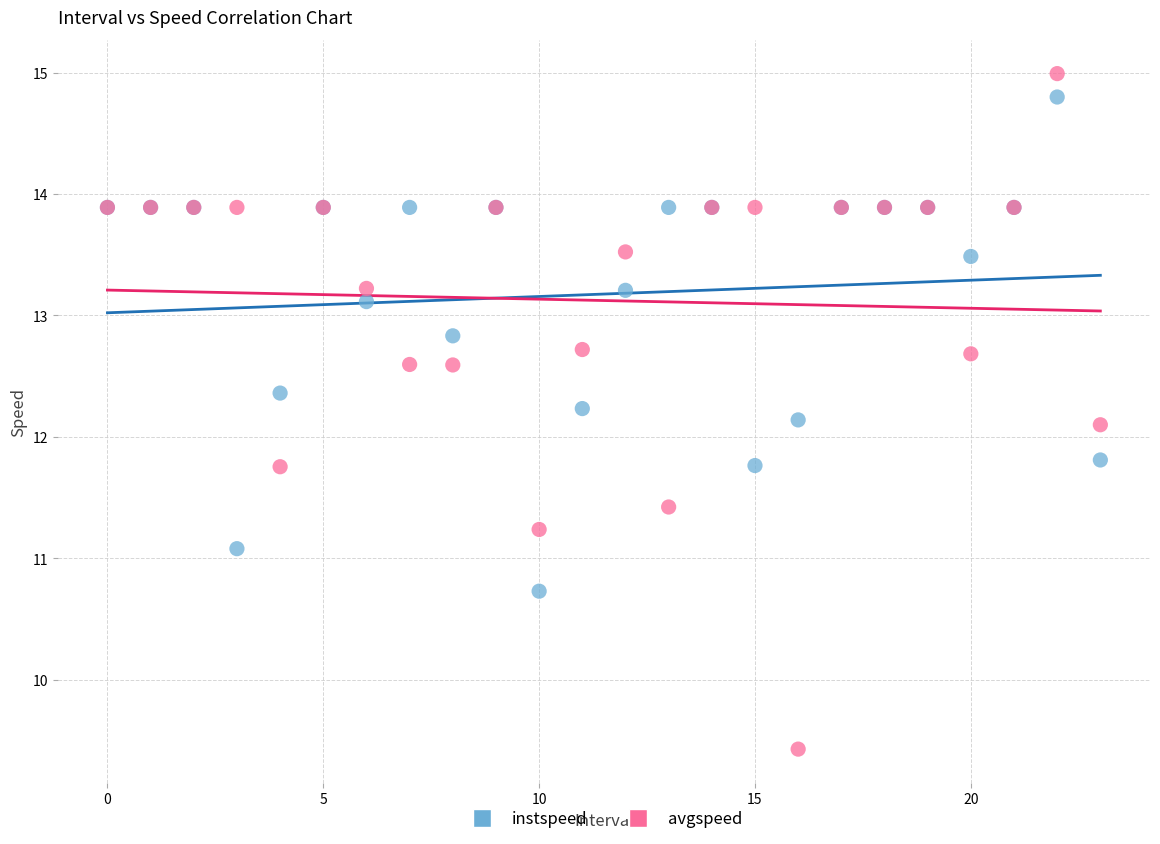

What are all the series names shown in the legend?

instspeed, avgspeed